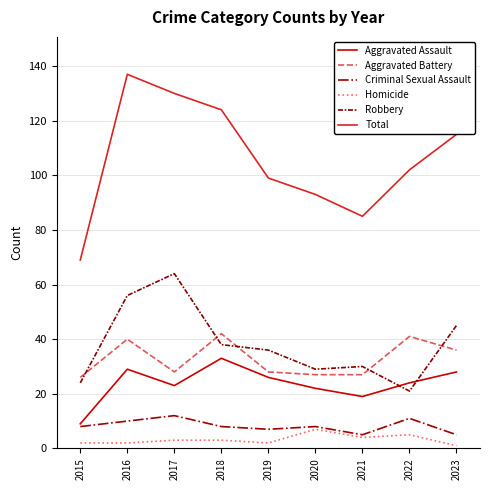

At which label does Aggravated Assault first exceed 24?

2016